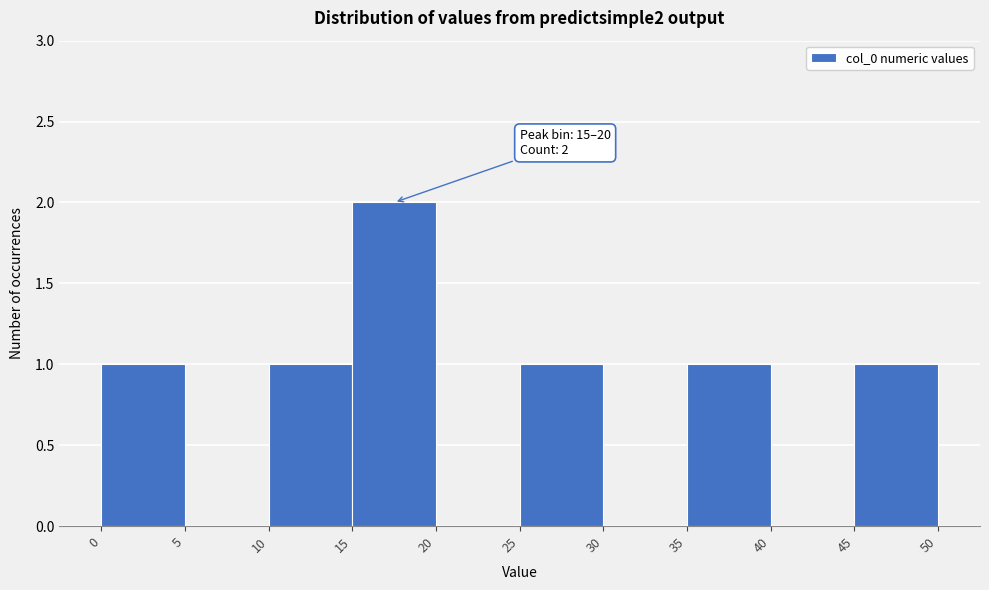

Over which range of the x-axis is the bar tallest?

15 to 20